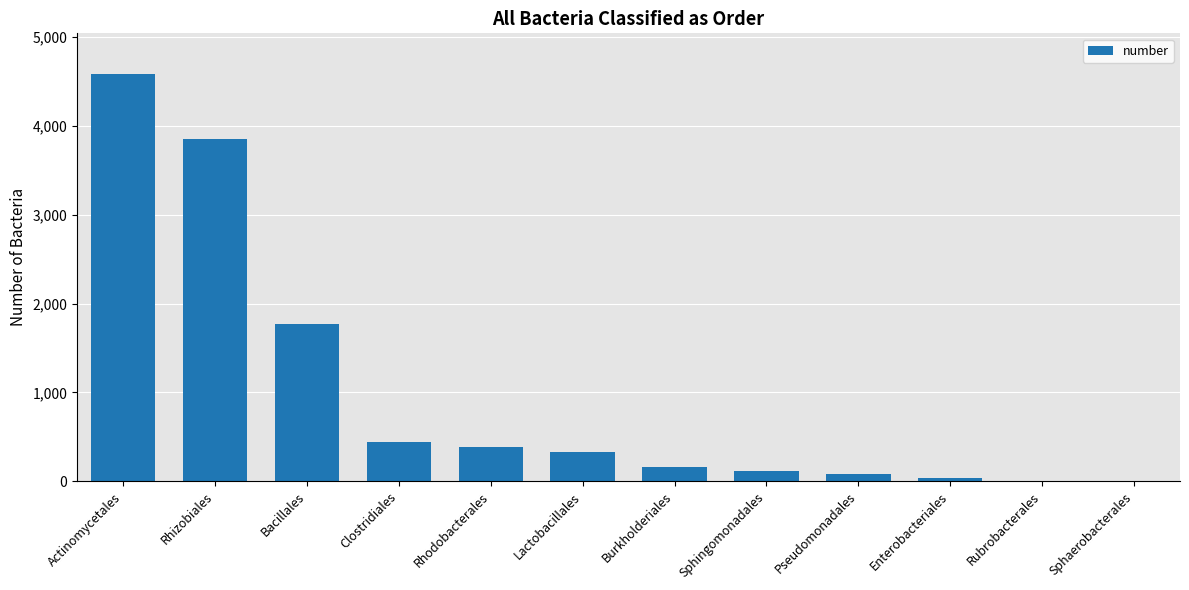

What is the ratio of the value at Bacillales to the value at Clostridiales?

4.0